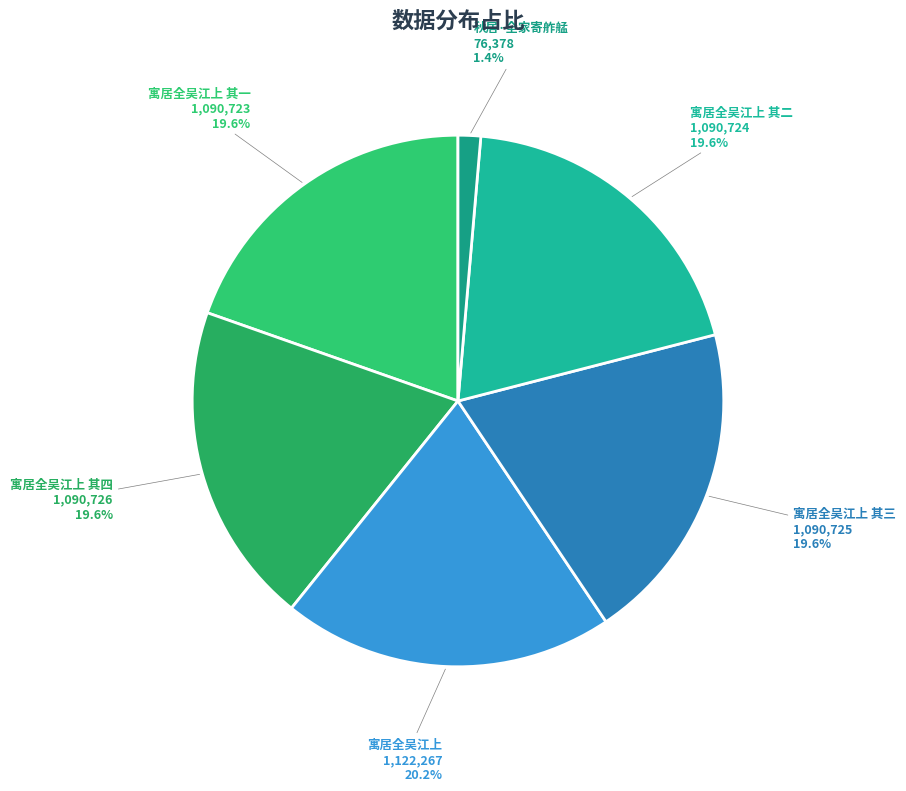

To the nearest percent, what is the combined percentage of 秋居·全家寄舴艋 and 寓居全吴江上 其四?

21%